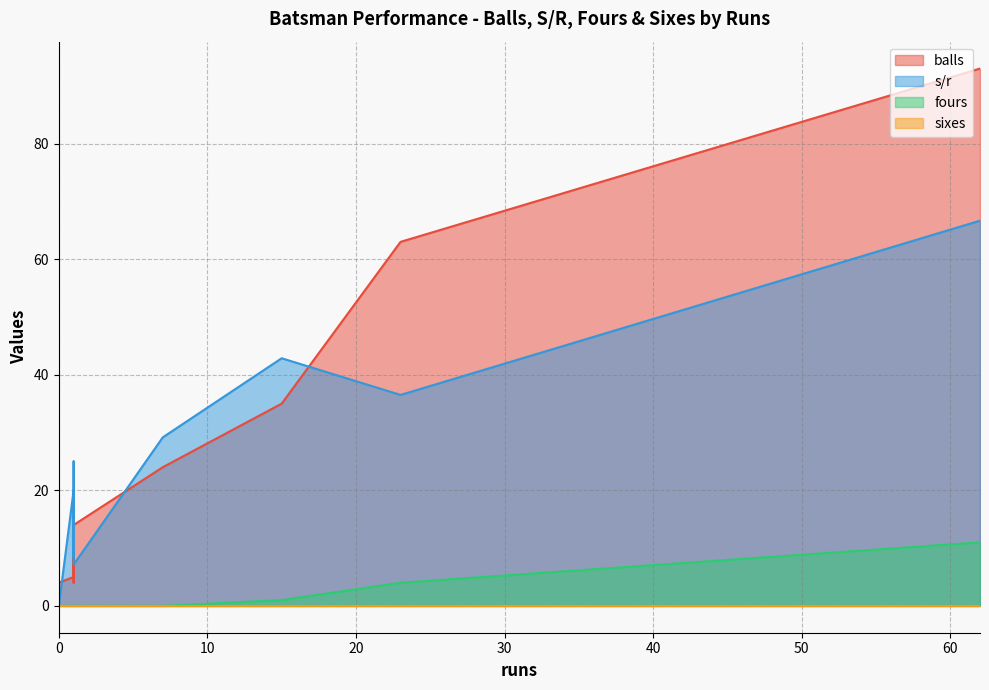

The fours series shows 0.0 at 0. True or false?

True